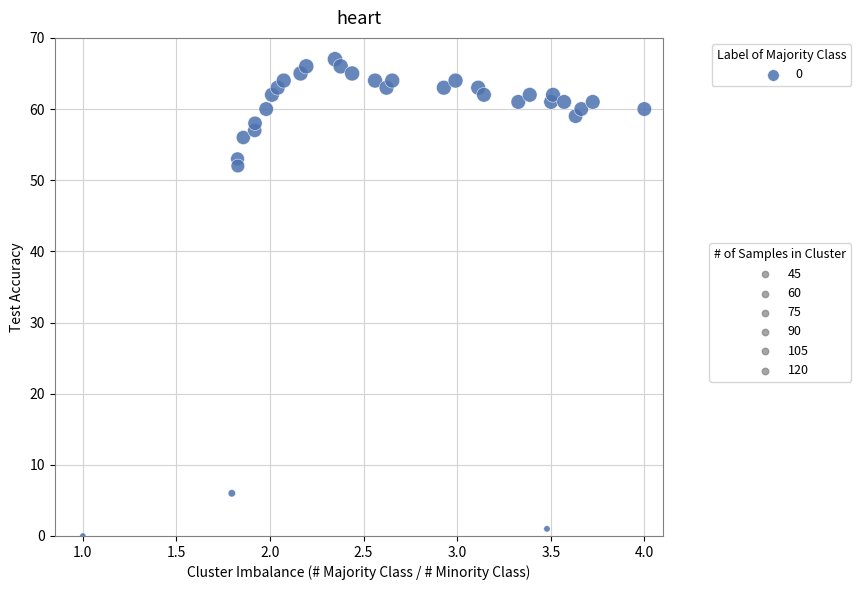

What Y value in the scatter plot is closest to 33?

52